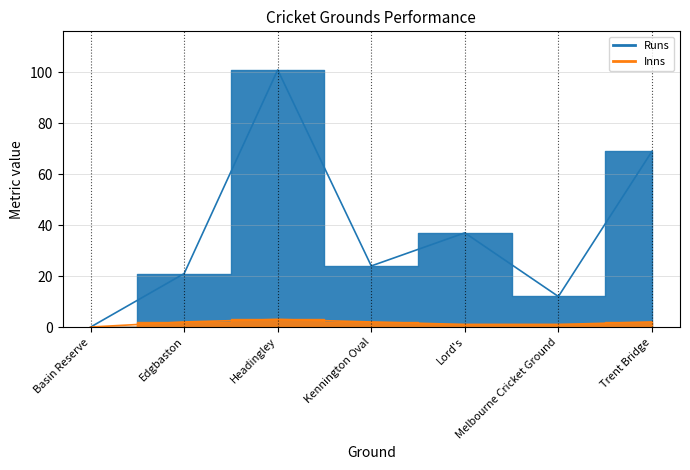

List the series in order of their peak value, highest first.

Runs, Inns